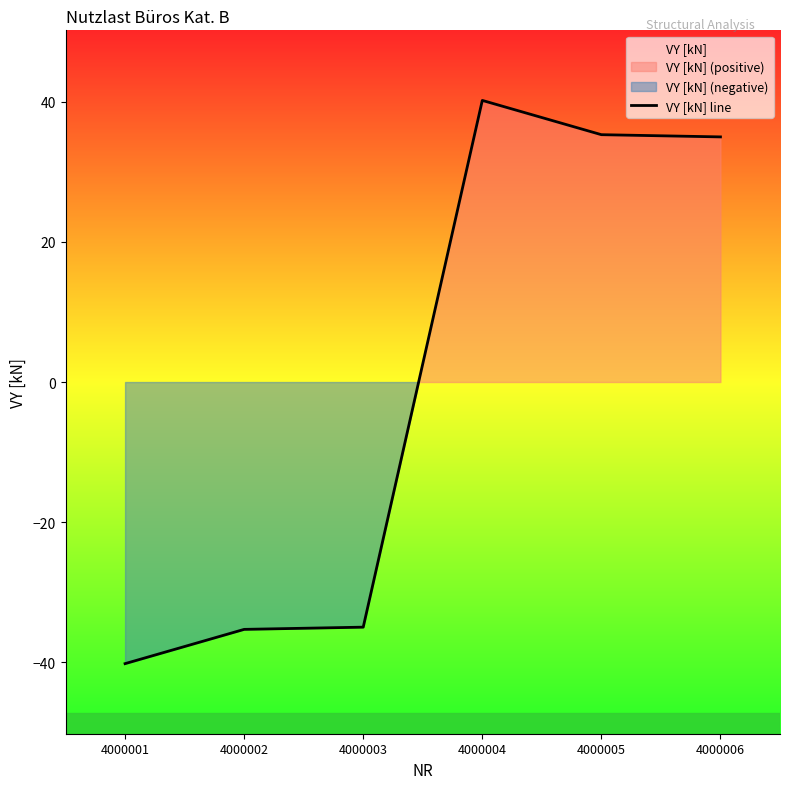

True or false: the data shows -35.3 at 4000002.

True